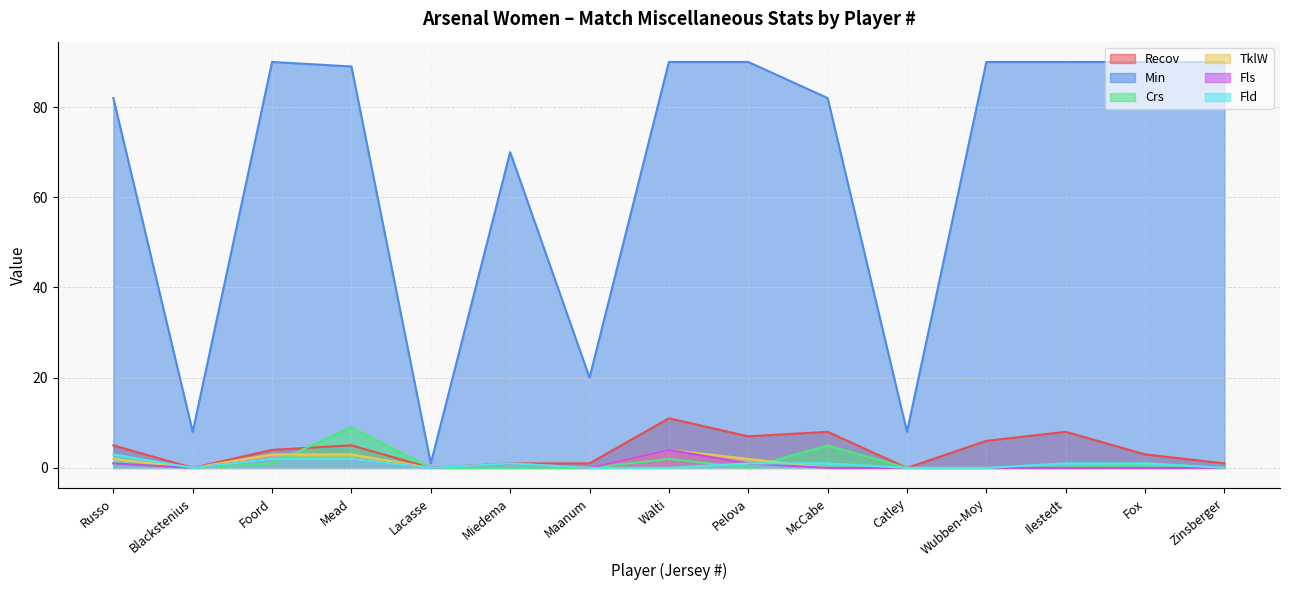

Is it true that TklW equals 0 at McCabe?

True